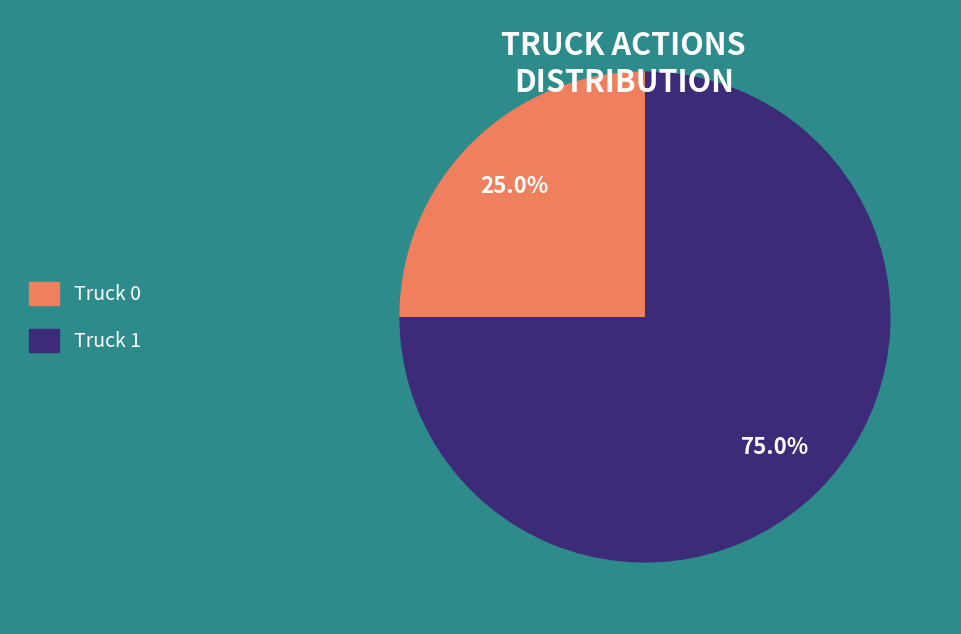

To the nearest percent, what is the difference between the largest and smallest slice percentages?

50%